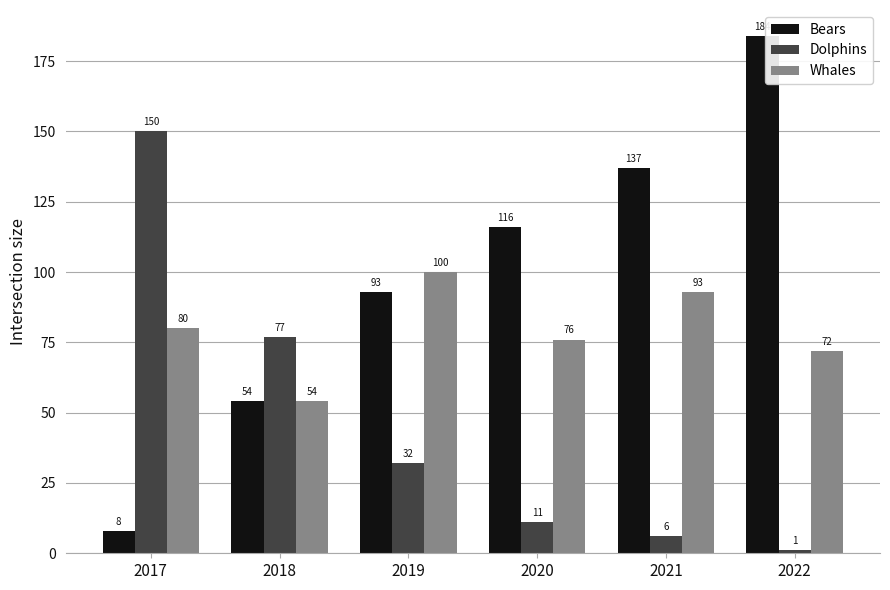

Reading right to left, transcribe all the data shown in this chart.

Bears: 2022=184	2021=137	2020=116	2019=93	2018=54	2017=8
Dolphins: 2022=1	2021=6	2020=11	2019=32	2018=77	2017=150
Whales: 2022=72	2021=93	2020=76	2019=100	2018=54	2017=80